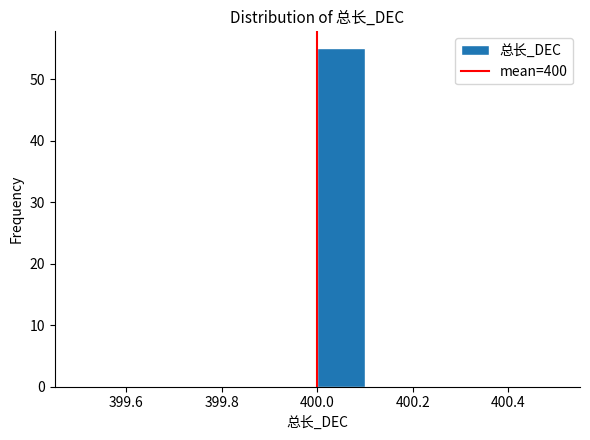

How tall is the bar that spans 400.0 to 400.1 on the x-axis? The values are not printed on the chart, so give them approximately, as read against the axis.

55